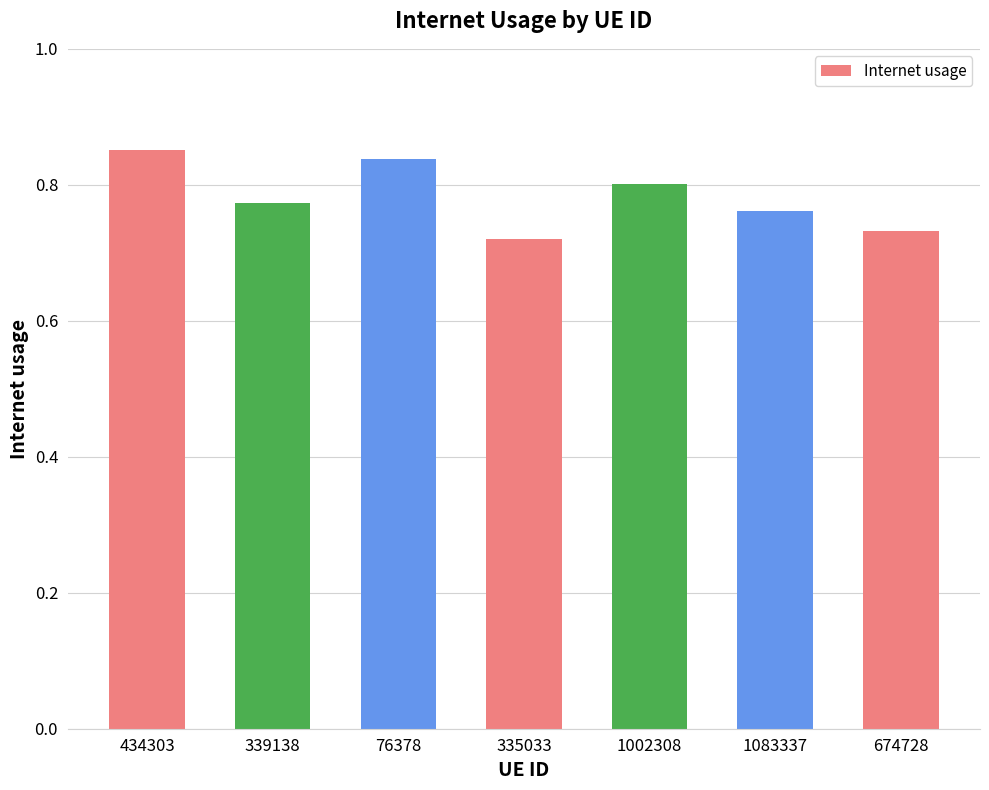

What is the sum of the values at 335033 and 76378?

1.6